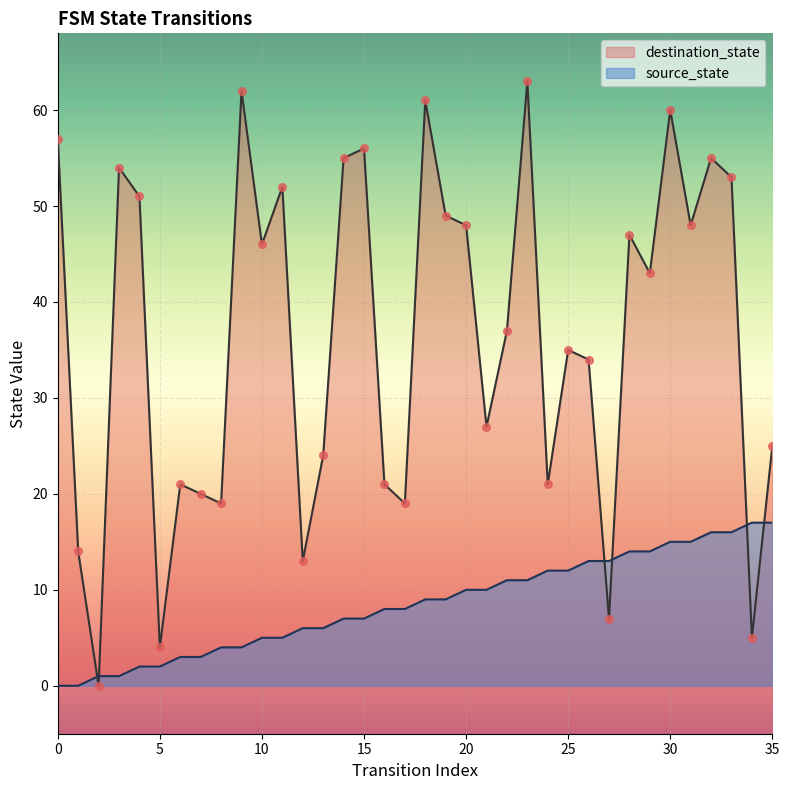

At which category is the sum across all series the highest?

30